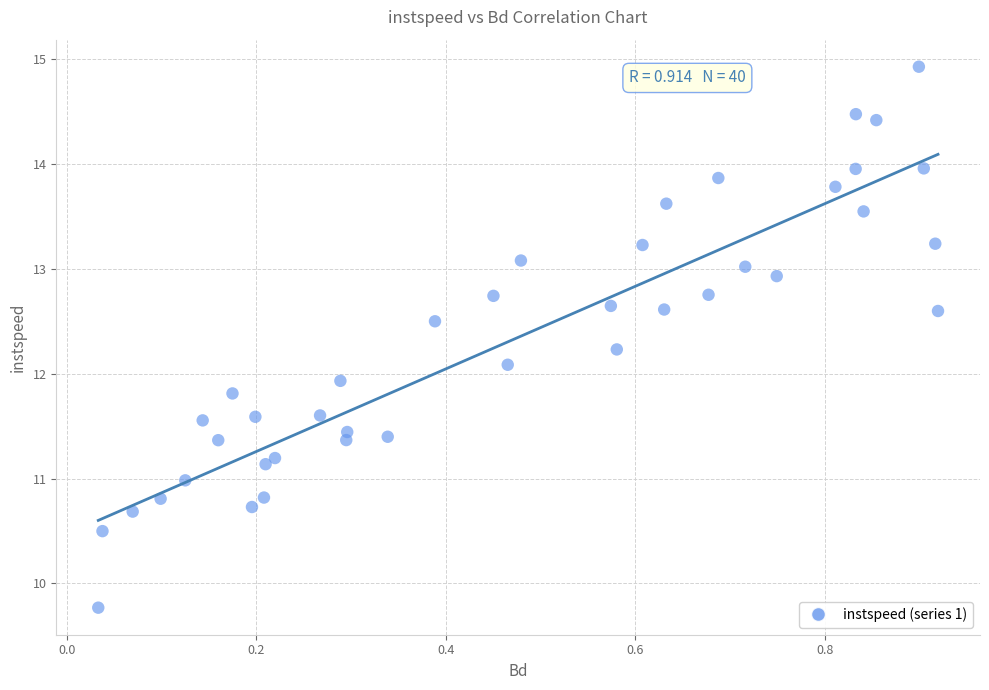

What is the range of X values (max minus min)?

0.9